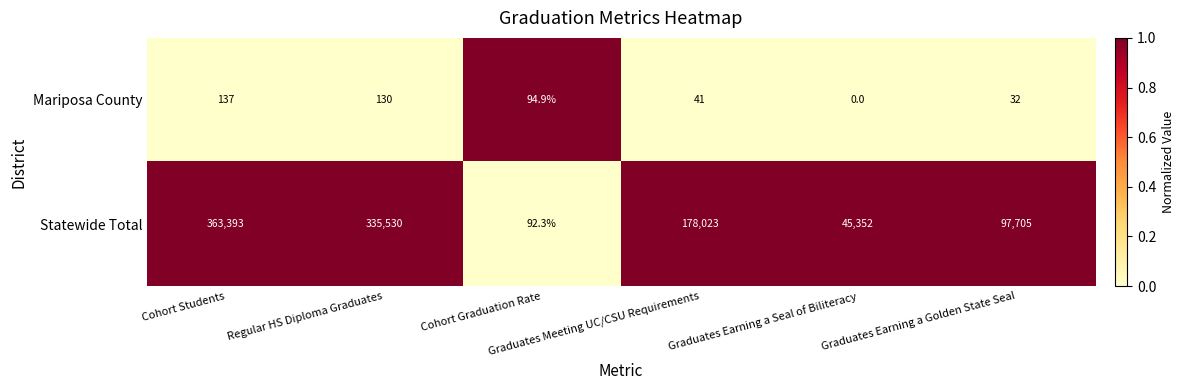

What is the average value of the Statewide Total series?

170015.9